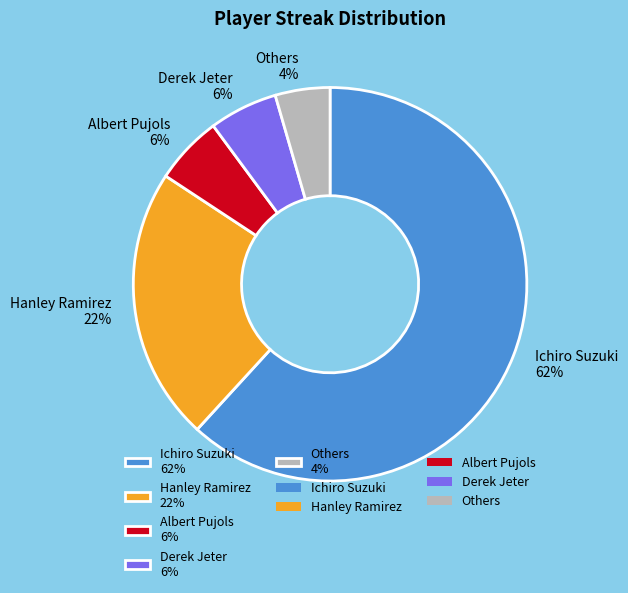

Is it true that Albert Pujols 6% is 1% of the pie?

False